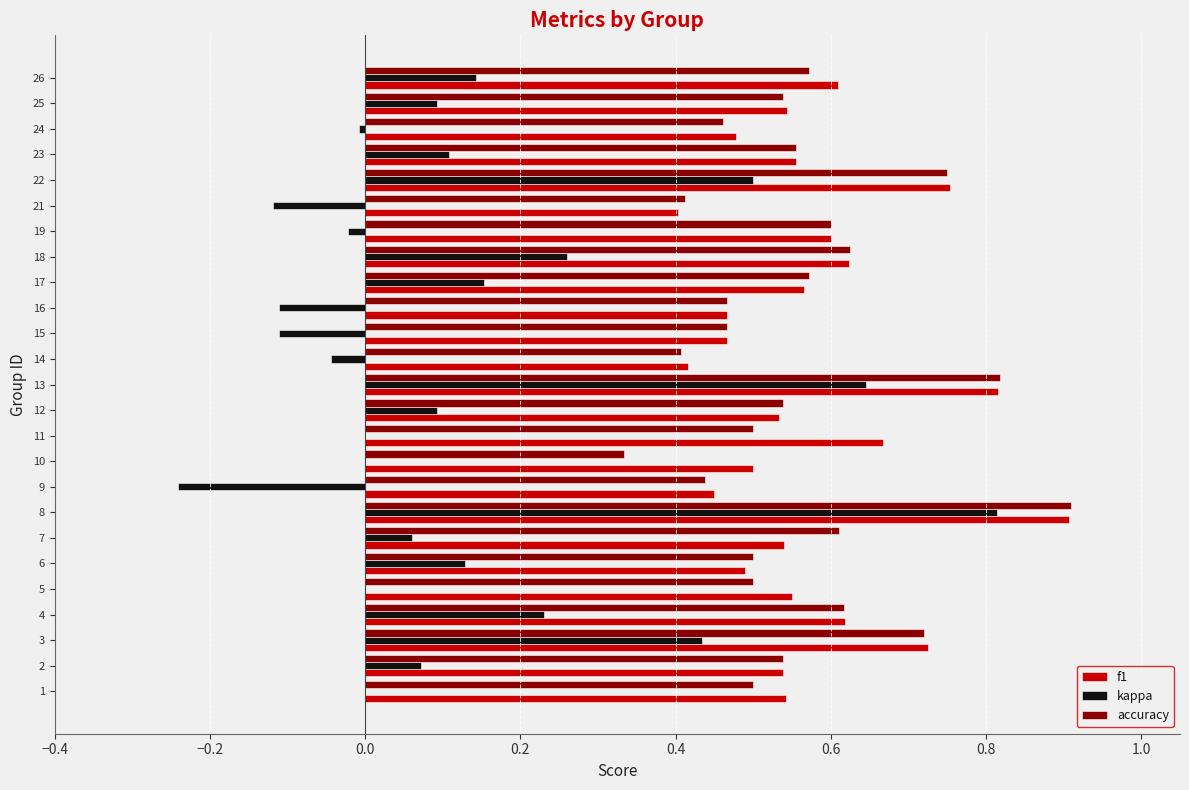

At which category is the sum across all series the highest?

8